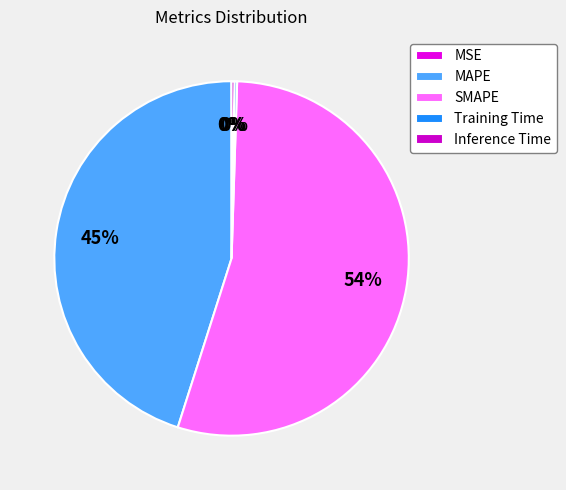

The Inference Time slice represents 7% of the pie. True or false?

False